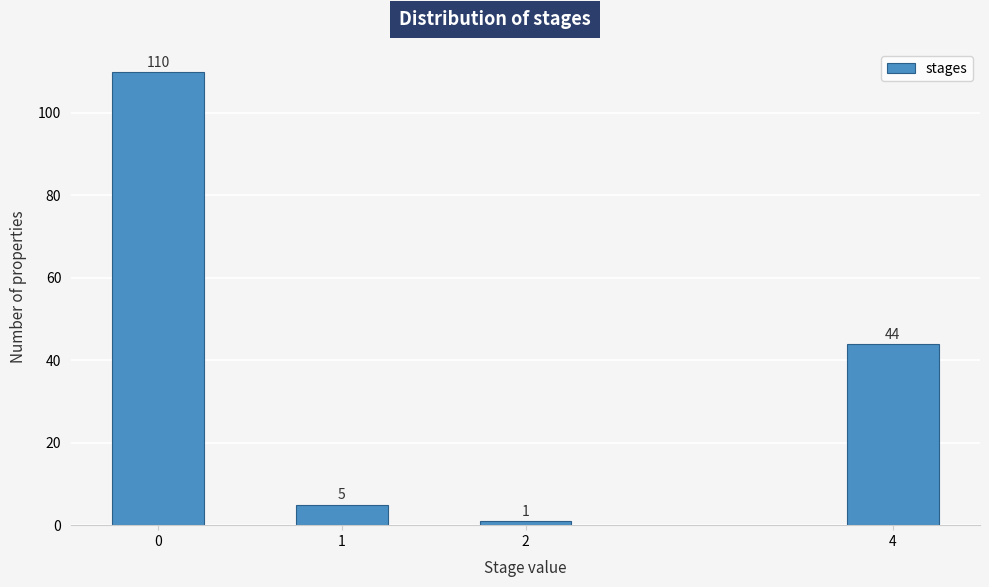

Reading right to left, what are all the values shown in this chart?

4=44	2=1	1=5	0=110